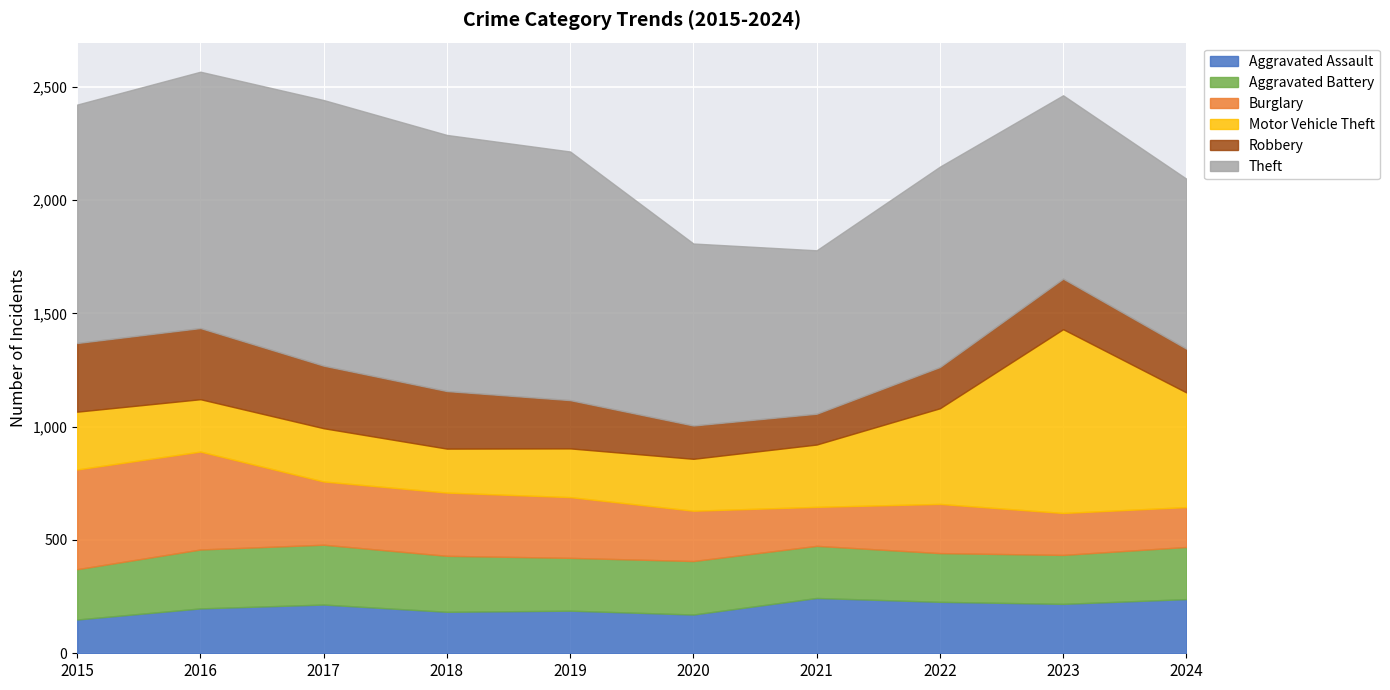

Rank the categories by Motor Vehicle Theft value from highest to lowest.

2023, 2024, 2022, 2021, 2015, 2017, 2016, 2020, 2019, 2018